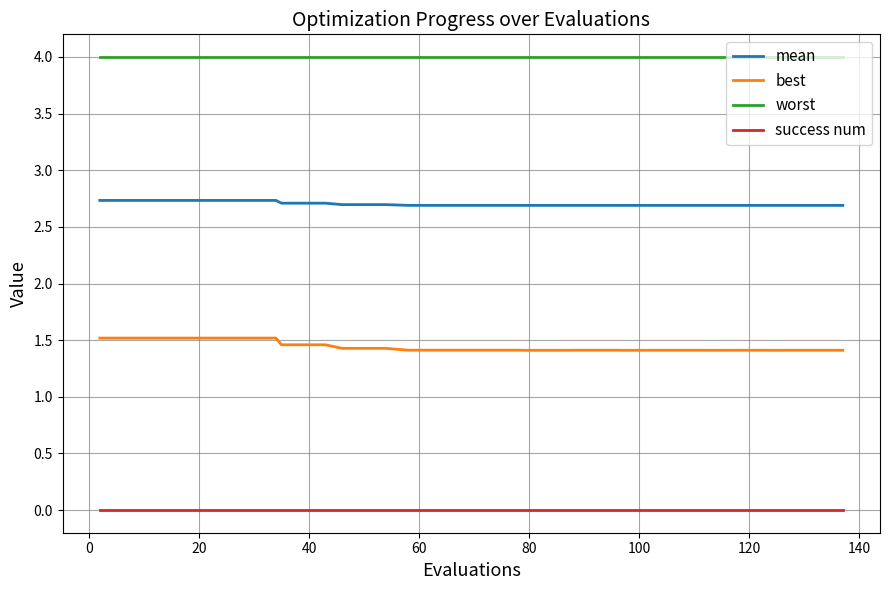

Rank the series by their average value, from lowest to highest.

success num, best, mean, worst